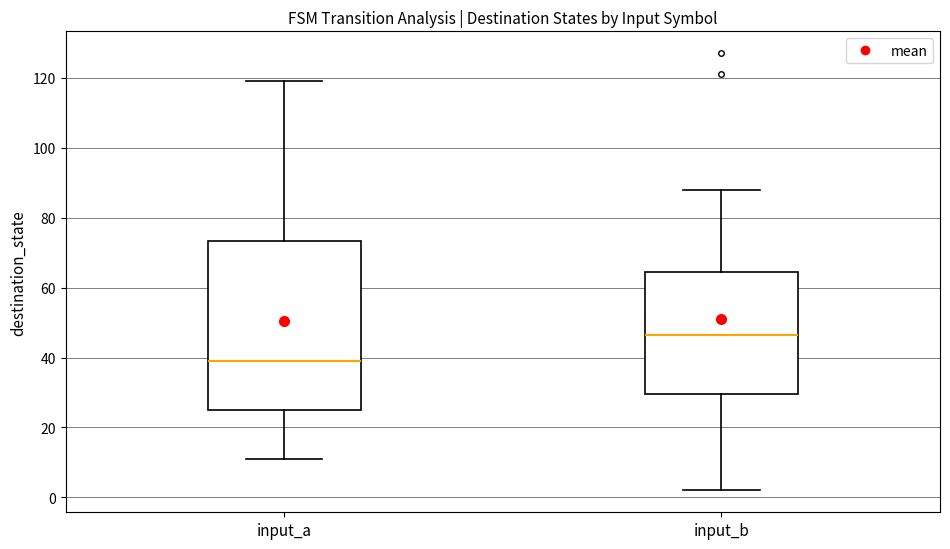

Reading left to right, read every box against the y-axis: the position of its median line, the range the box covers, and the ends of its whiskers. The values are not printed on the chart, so give them approximately, as read against the axis.

input_a: median 40, box 26 to 74, whiskers 12 to 120
input_b: median 46, box 30 to 64, whiskers 2 to 88